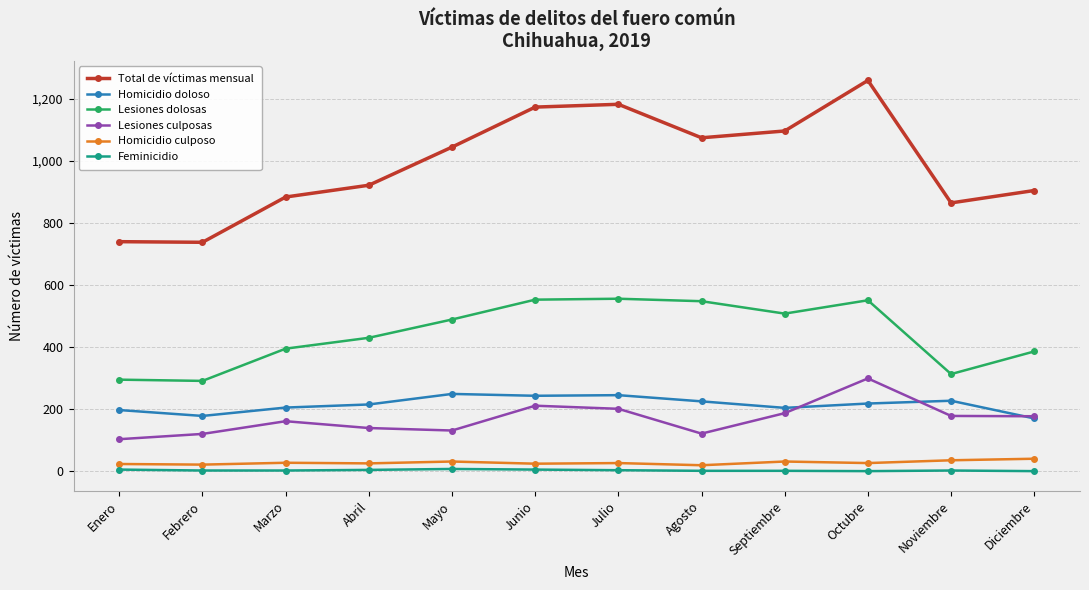

What is the difference between the Homicidio culposo values at Enero and Septiembre?

8